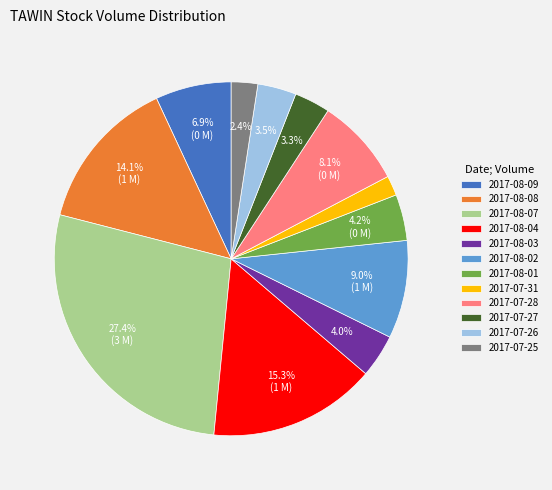

To the nearest percent, what is the difference between the largest and smallest slice percentages?

26%